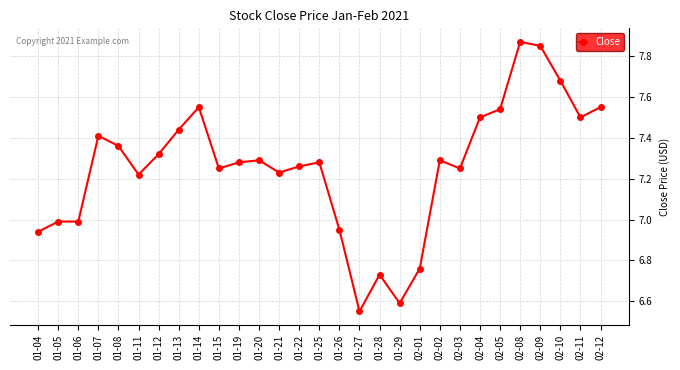

What is the difference between the maximum and minimum values?

1.3